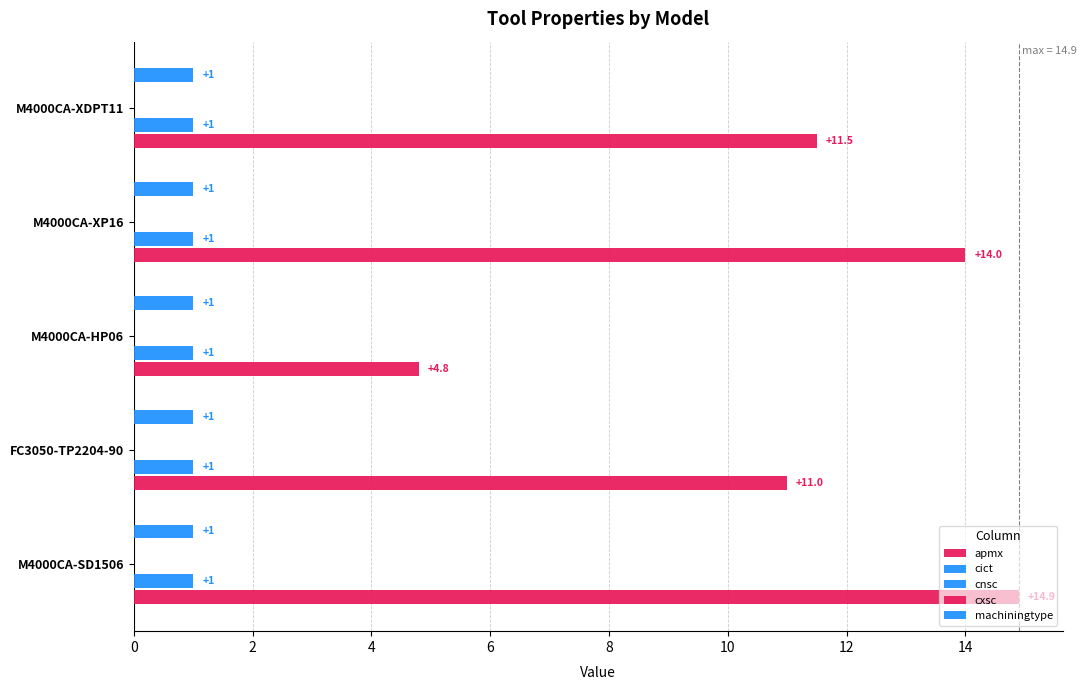

What is the difference between the apmx values at M4000CA-XDPT11 and M4000CA-HP06?

6.7